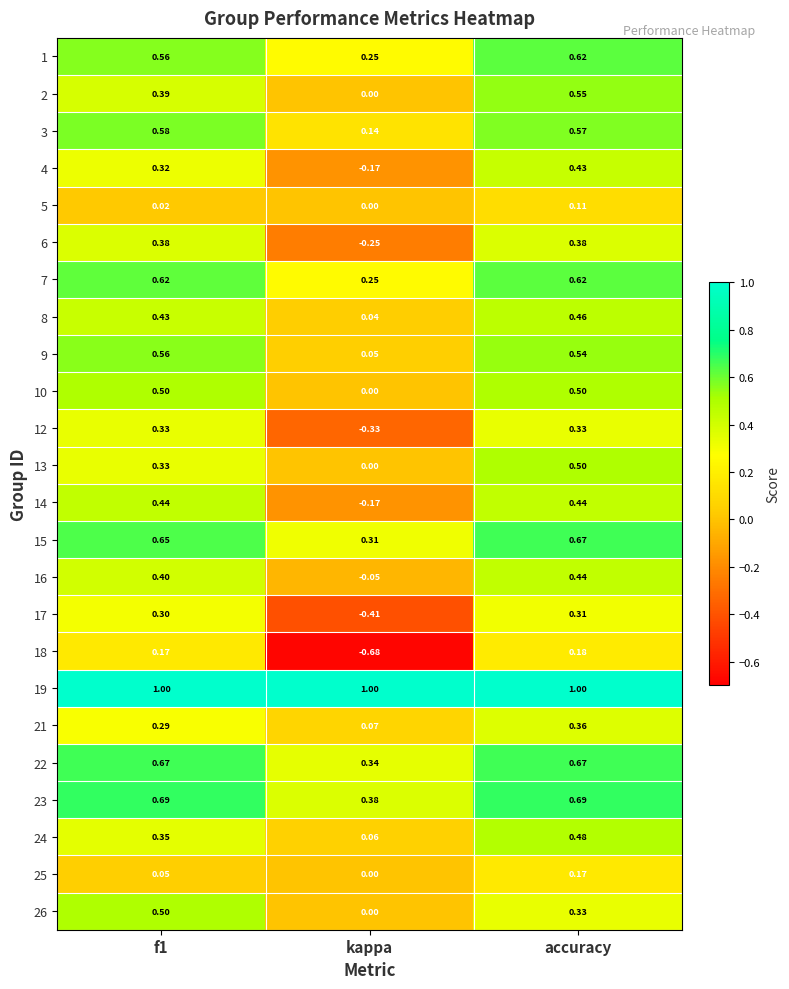

At which label does 9 reach its minimum?

kappa